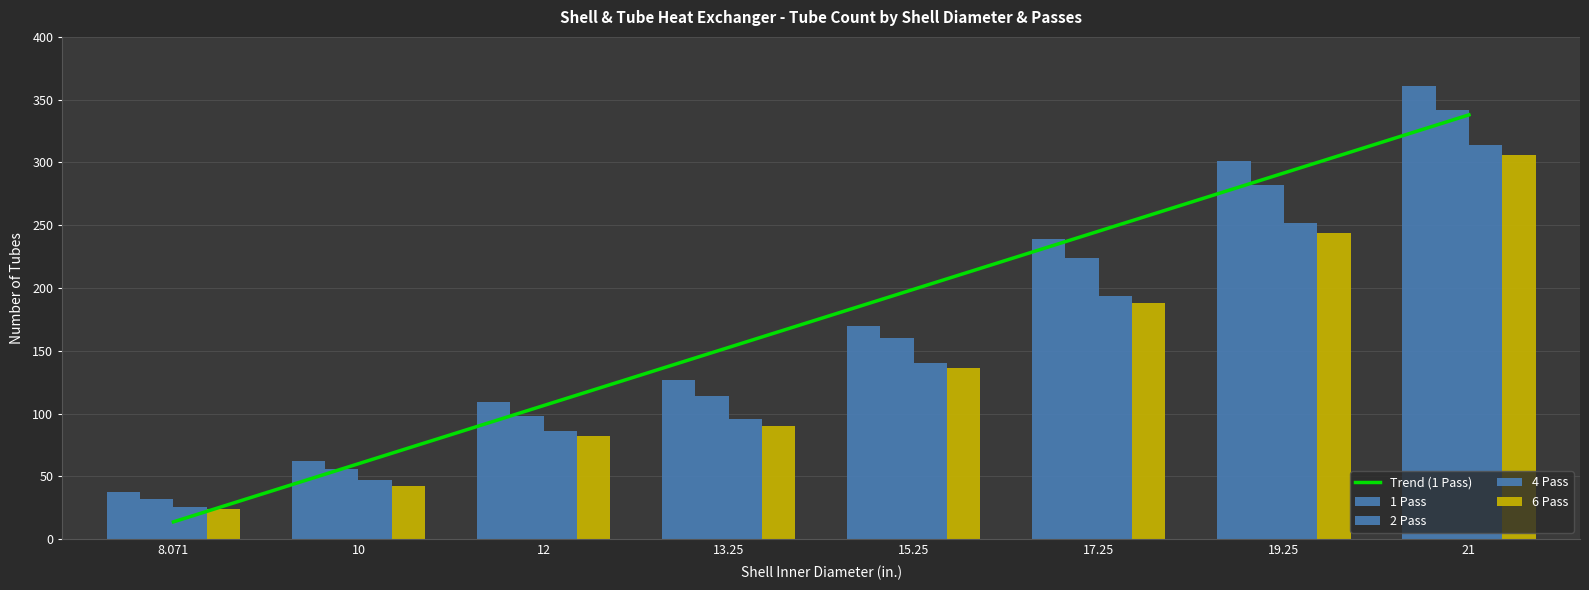

The 6 Pass series shows 67.5 at 10. True or false?

False